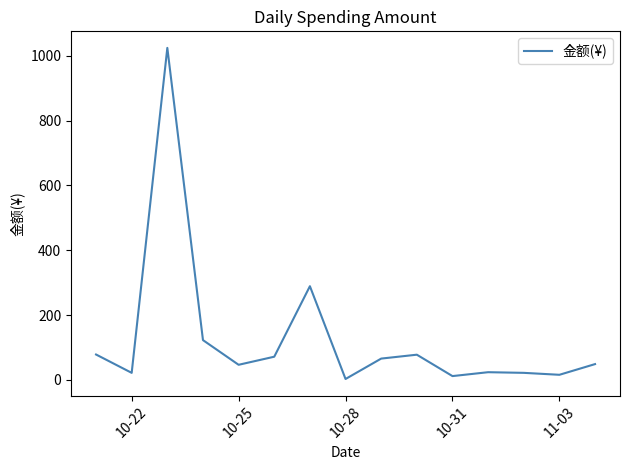

What is the difference between the maximum and minimum values?

1021.4